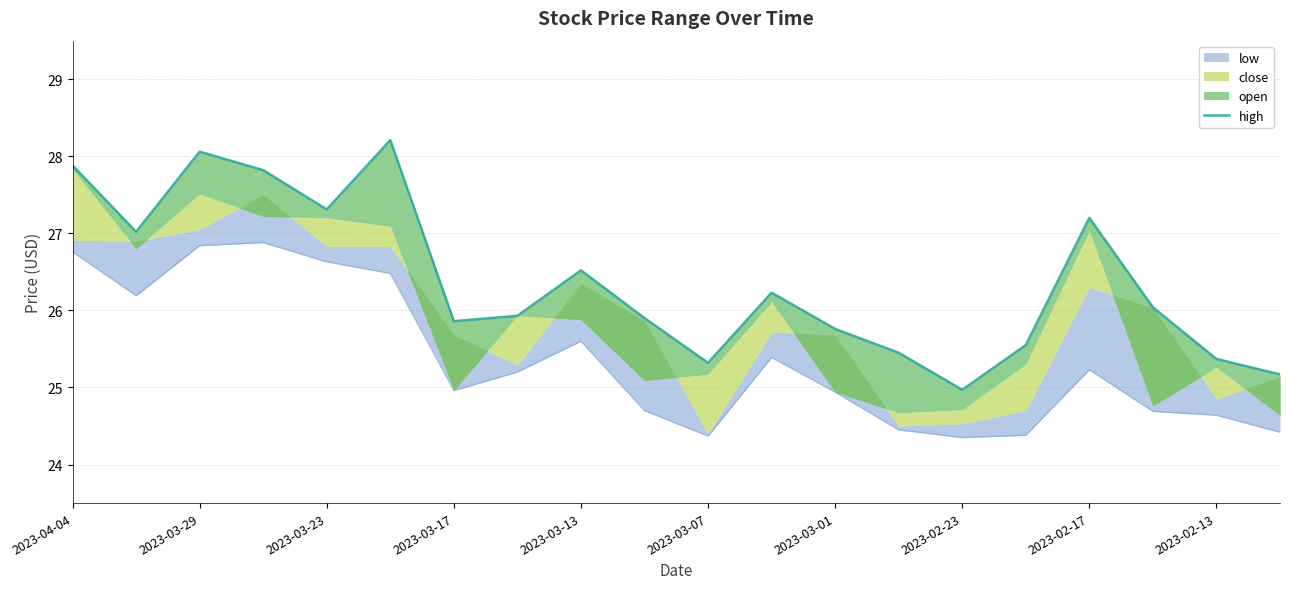

What position from the right is 2023-03-01?

8